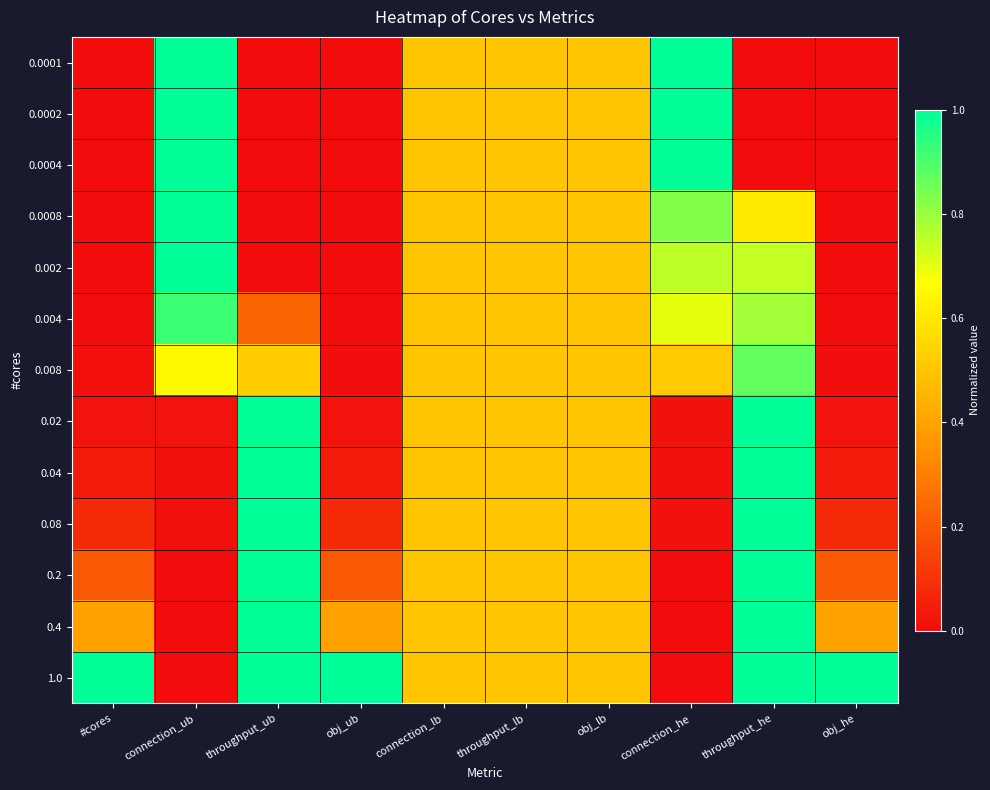

Between connection_ub and throughput_ub, which series saw the biggest shift?

0.0001